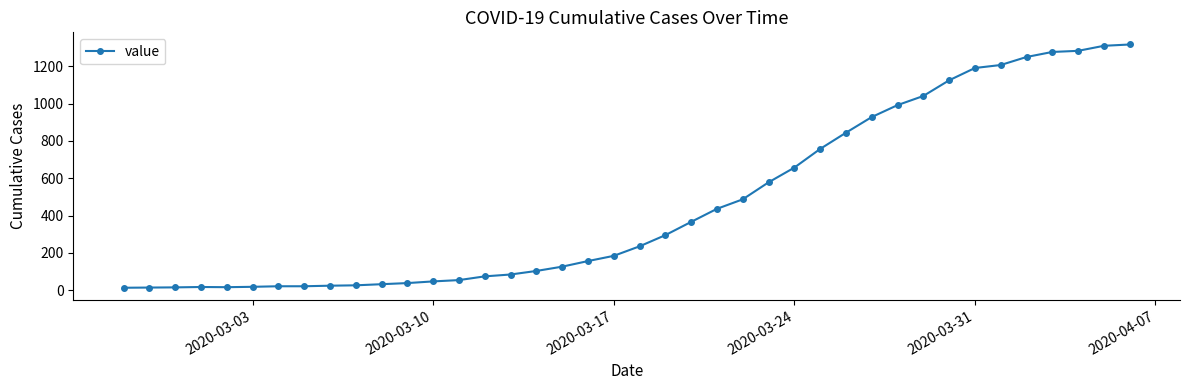

What is the greatest value displayed?

1317